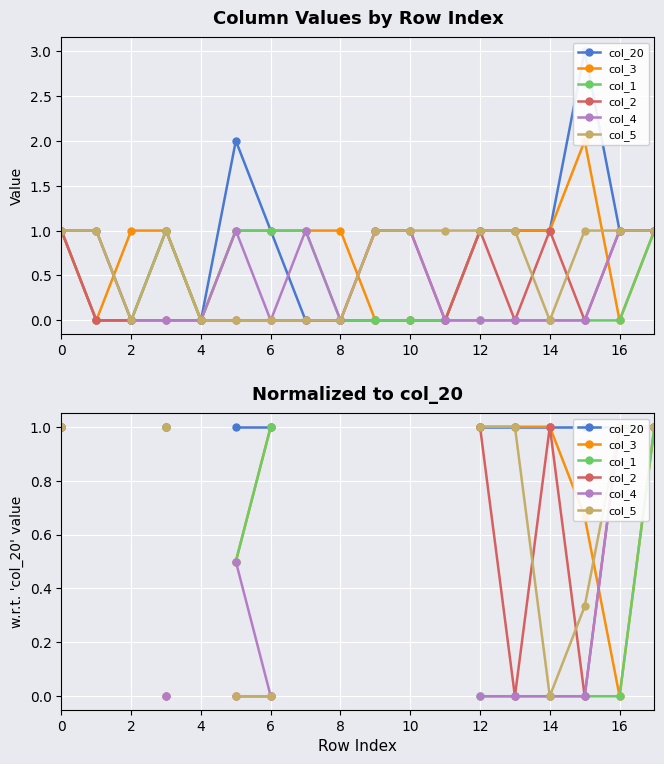

What are all the series names shown in the legend?

col_20, col_3, col_1, col_2, col_4, col_5